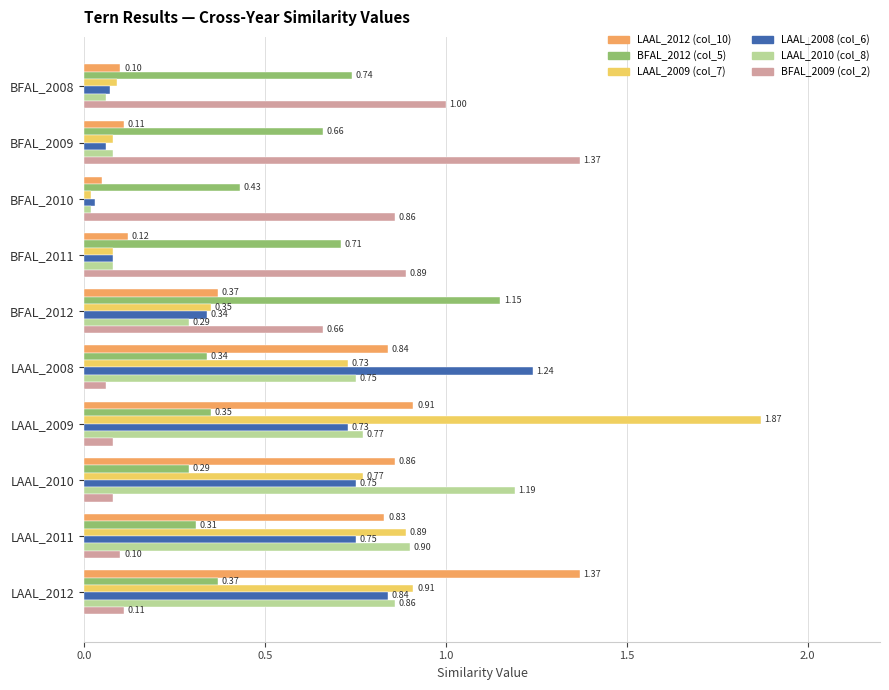

At which category is the sum across all series the highest?

LAAL_2009